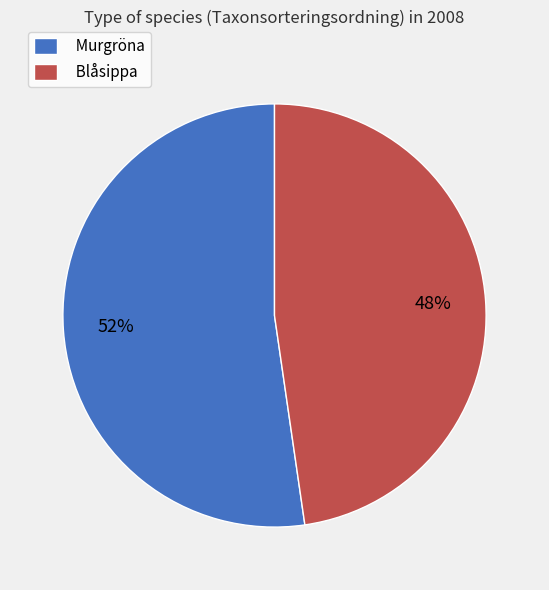

What is the largest slice in the pie chart?

Murgröna